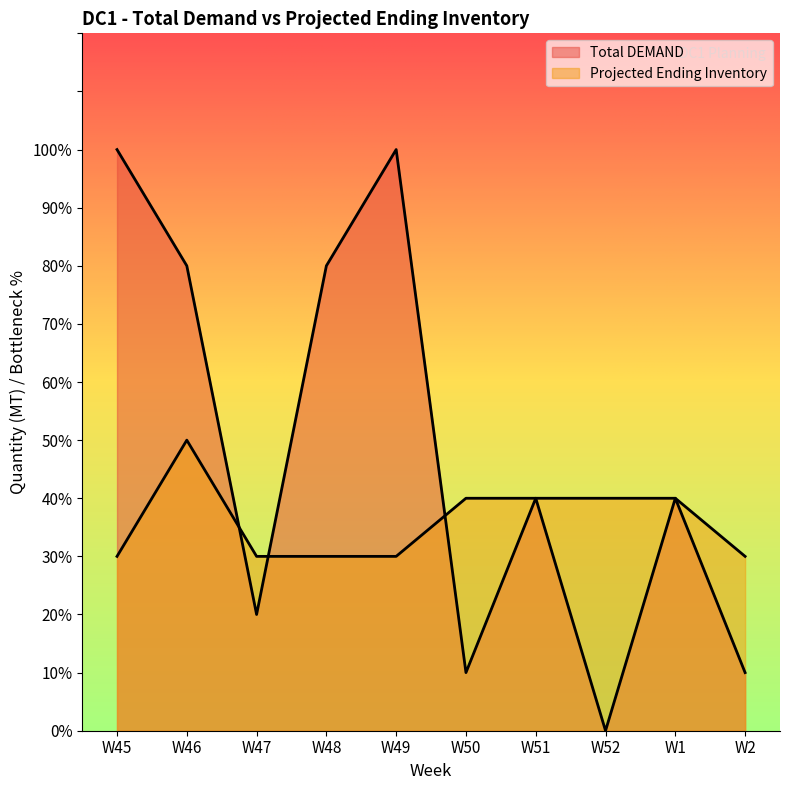

How many Total DEMAND values are between 10 and 80?

7